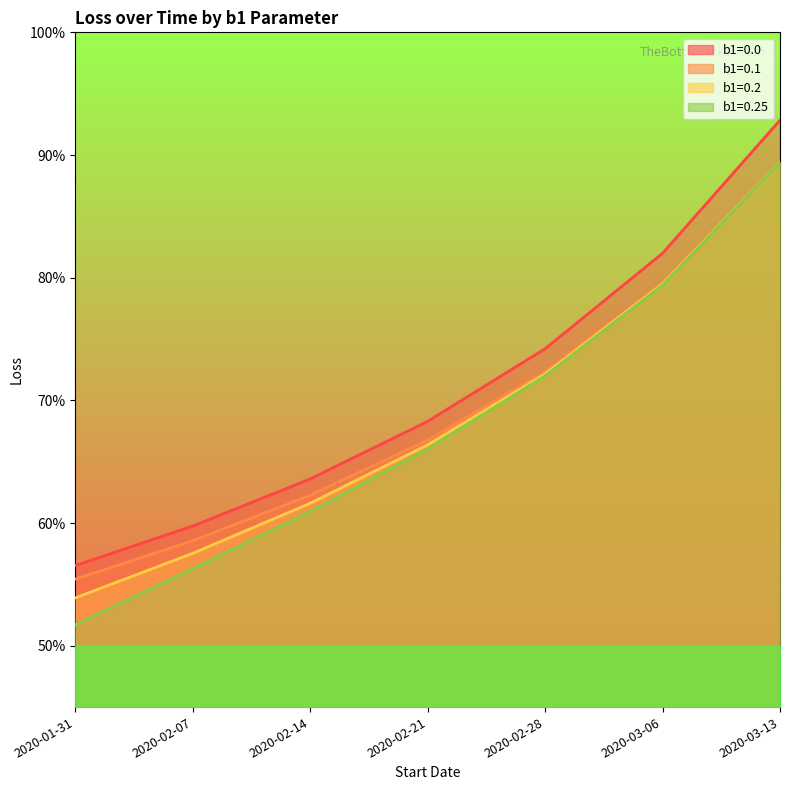

Does the chart display data point markers on the line(s)?

No